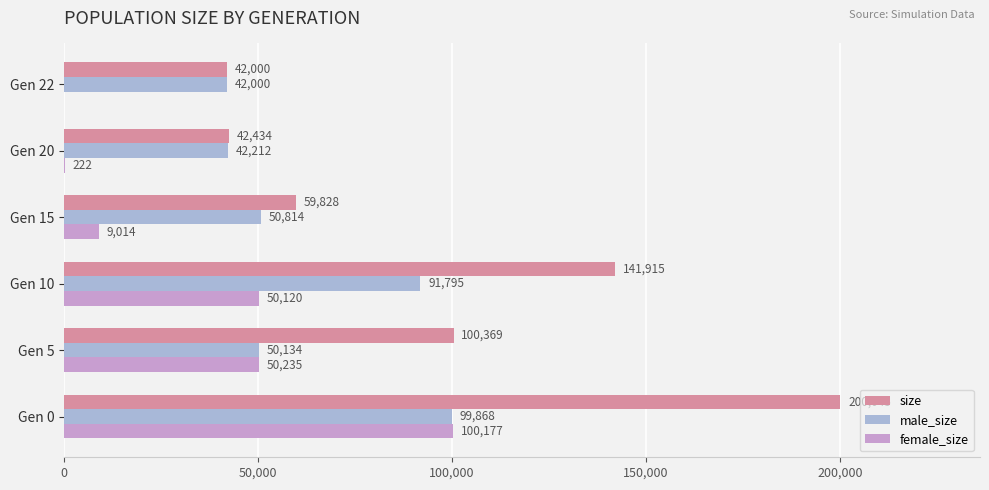

Which category has the highest value in the size series?

Gen 0